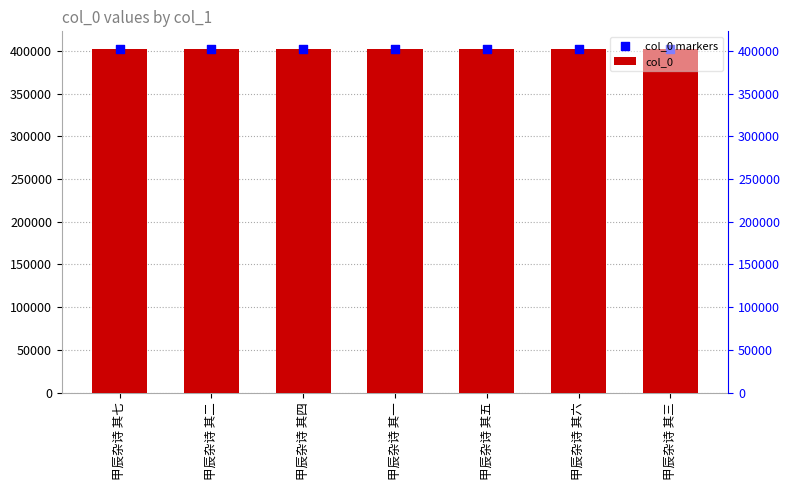

What are all the series names shown in the legend?

col_0, col_0 markers